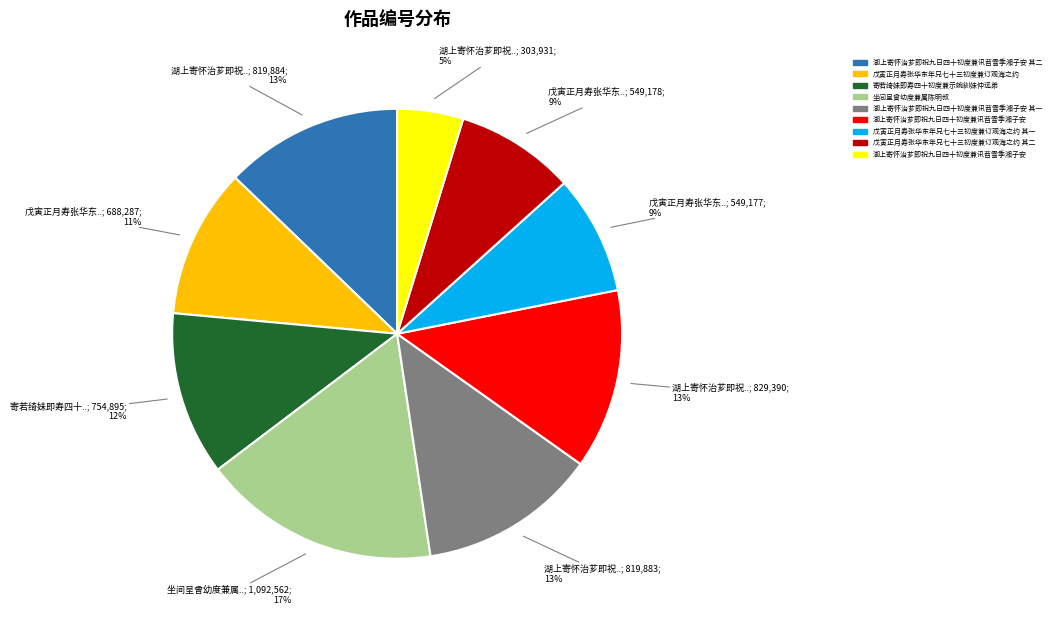

To the nearest percent, what is the average slice percentage?

11%